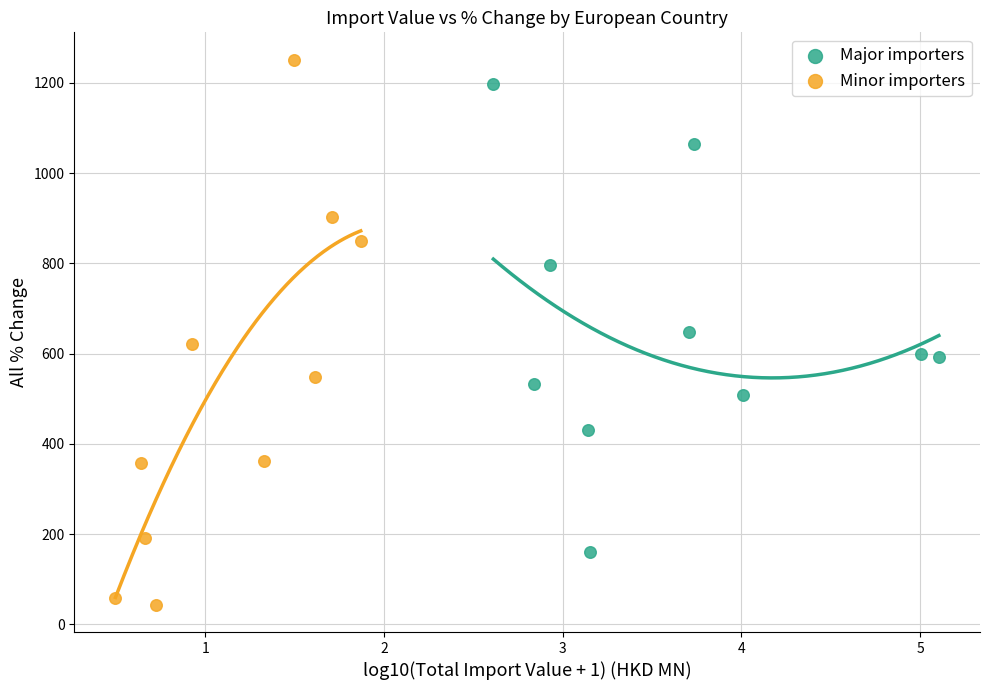

Which series contains the highest Y value?

Minor importers